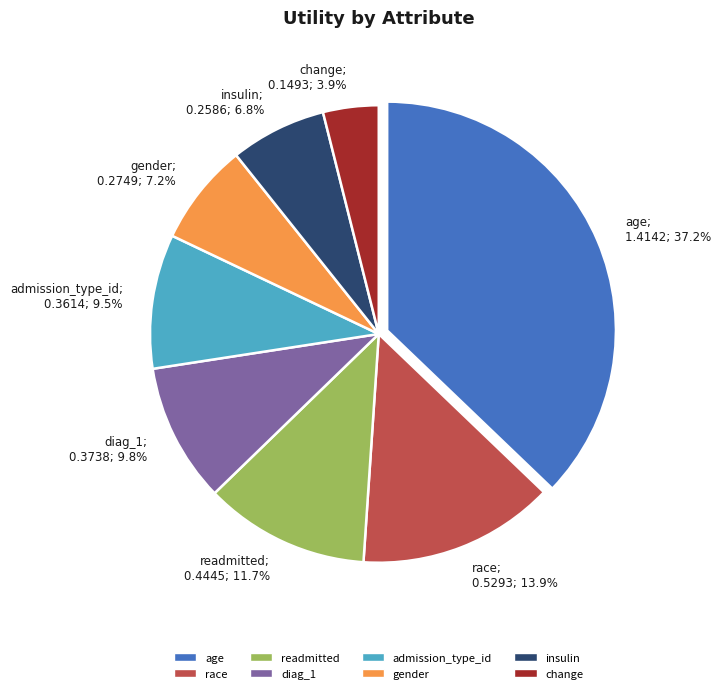

Does diag_1 represent more than half of the total?

No